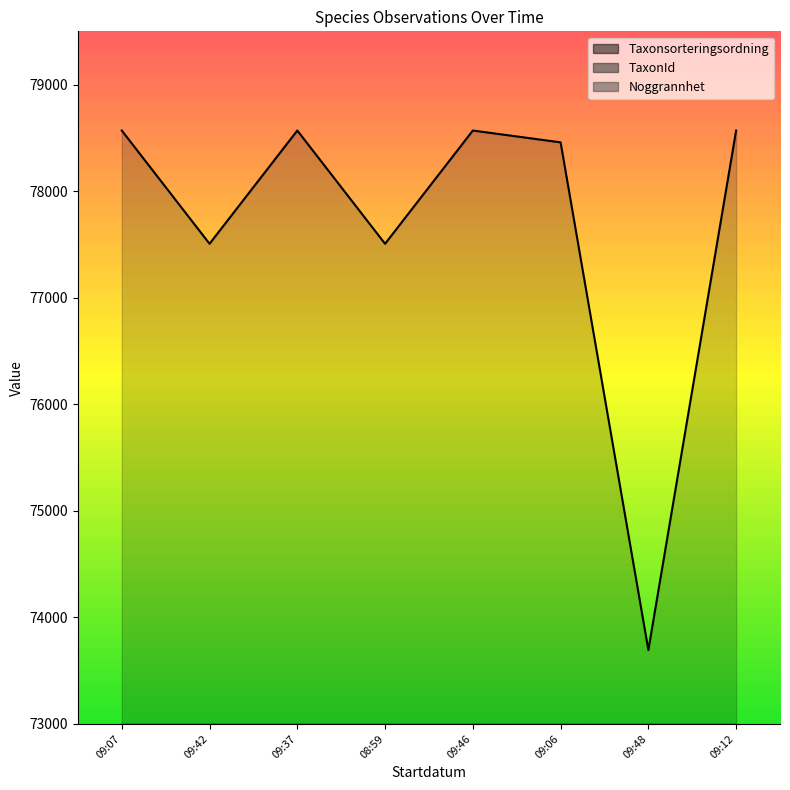

What value does the TaxonId series have at 09:48?

6440